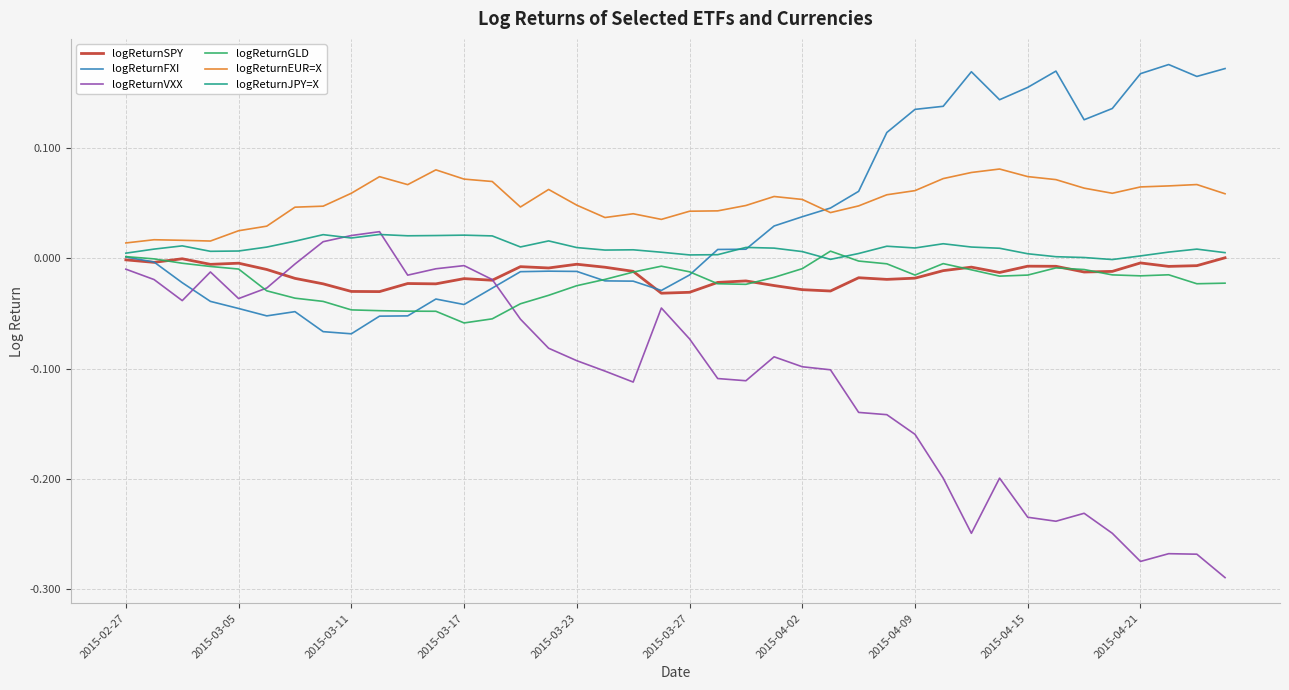

Which series has the widest spread of values?

logReturnVXX